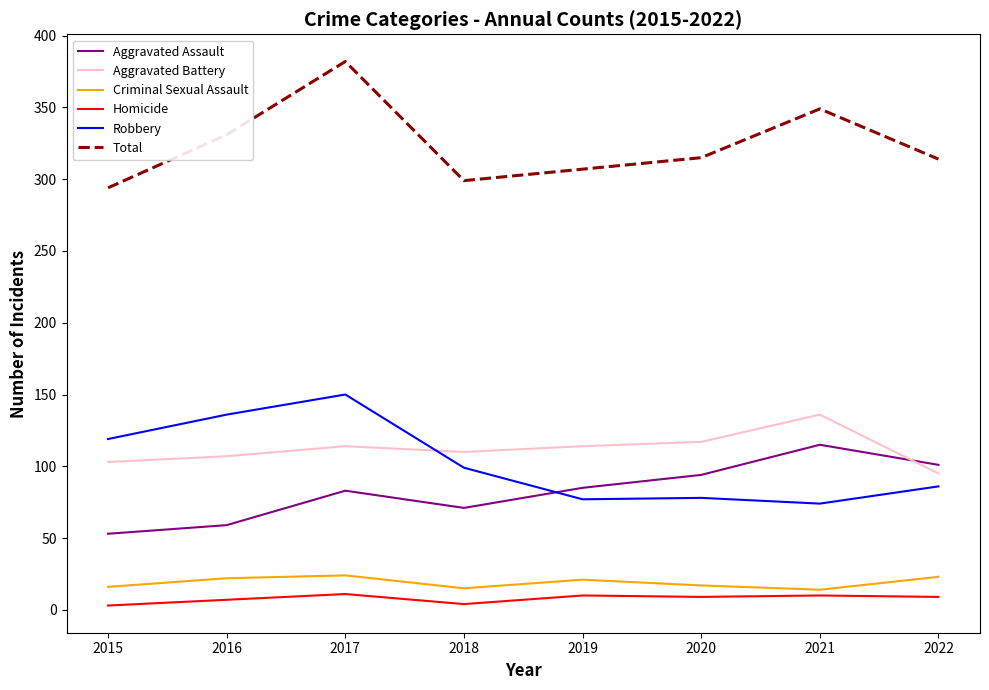

The value of Aggravated Assault at 2017 is 137. True or false?

False